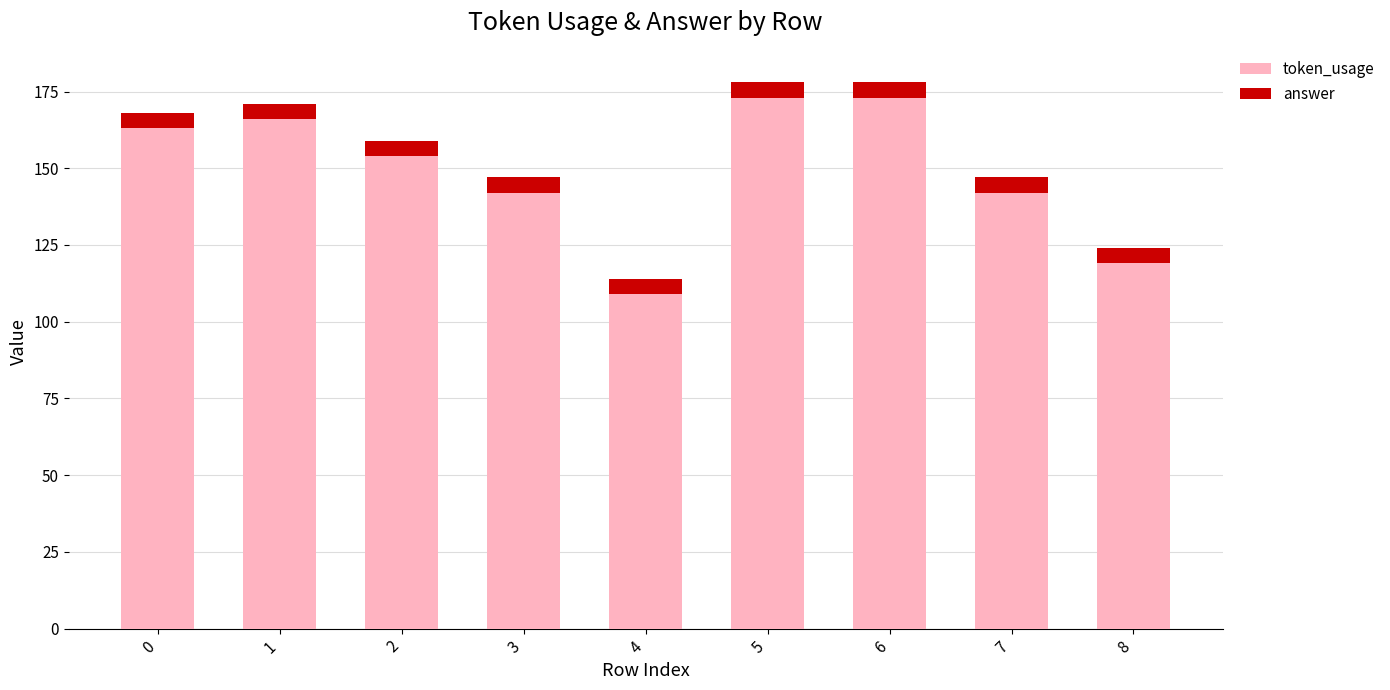

Reading right to left, list the values for the token_usage series.

119	142	173	173	109	142	154	166	163